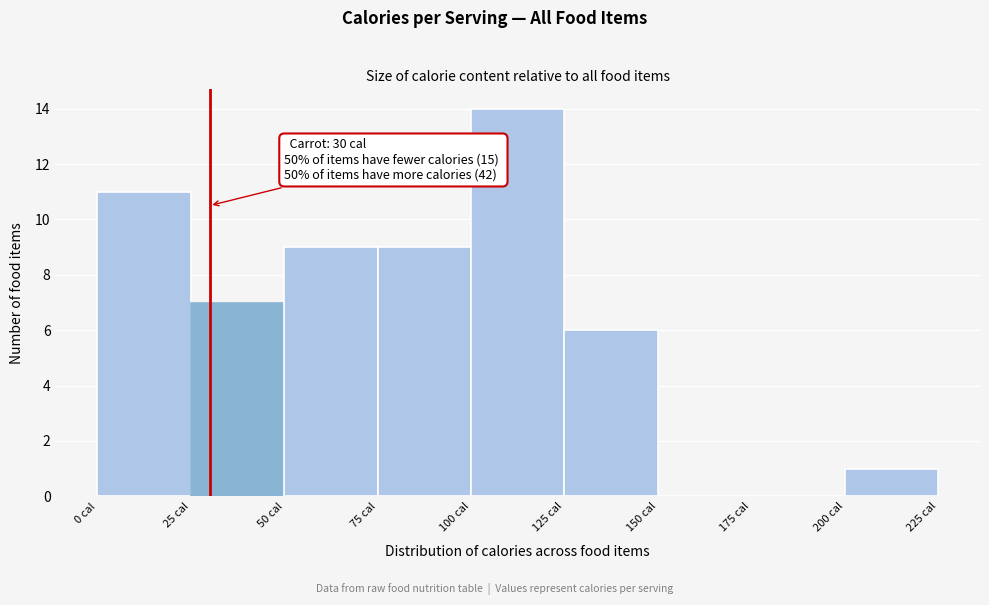

Which range on the x-axis has the tallest bar?

100 to 125